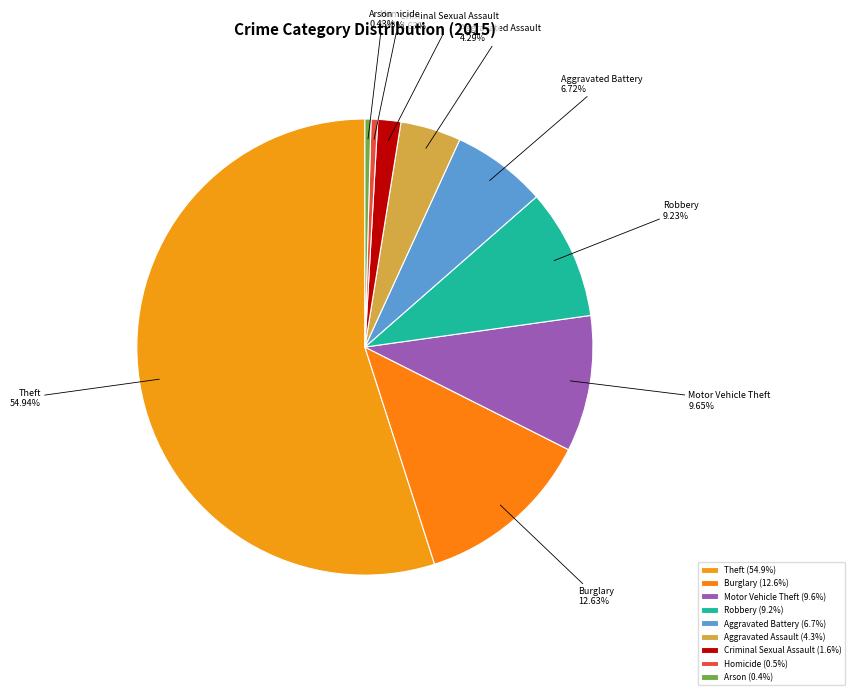

Is the sum of Robbery and Homicide greater than half?

No